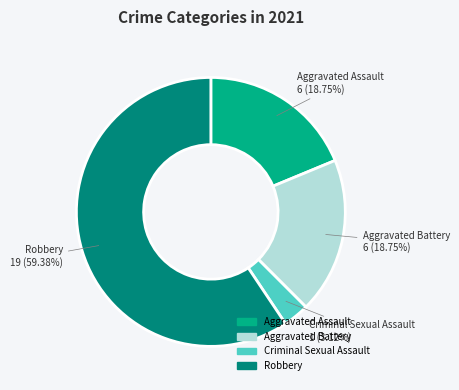

Which slice is the smallest?

Criminal Sexual Assault